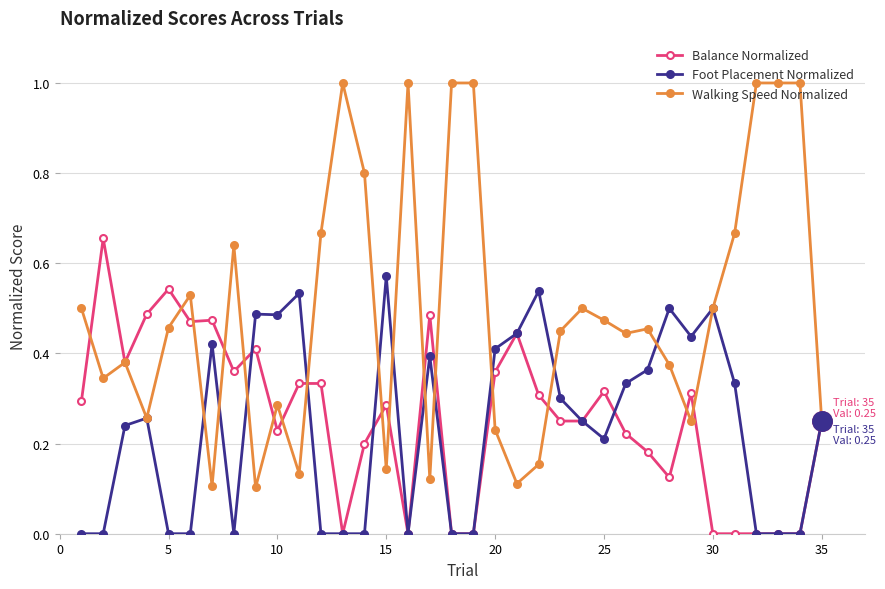

Rank the series by their maximum value, from lowest to highest.

Foot Placement Normalized, Balance Normalized, Walking Speed Normalized